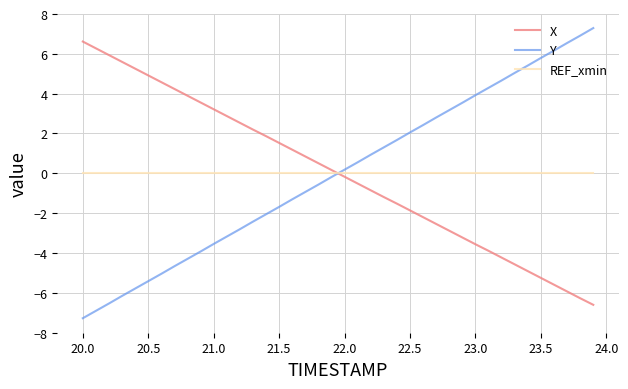

What is the greatest value displayed?

7.3